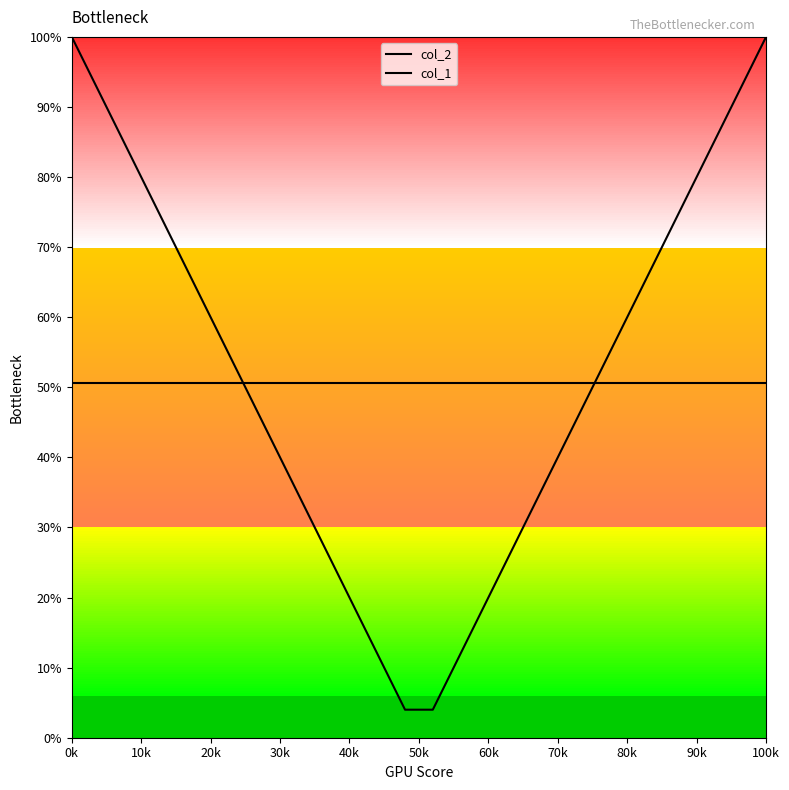

Is this an area chart (filled region under the line)?

No